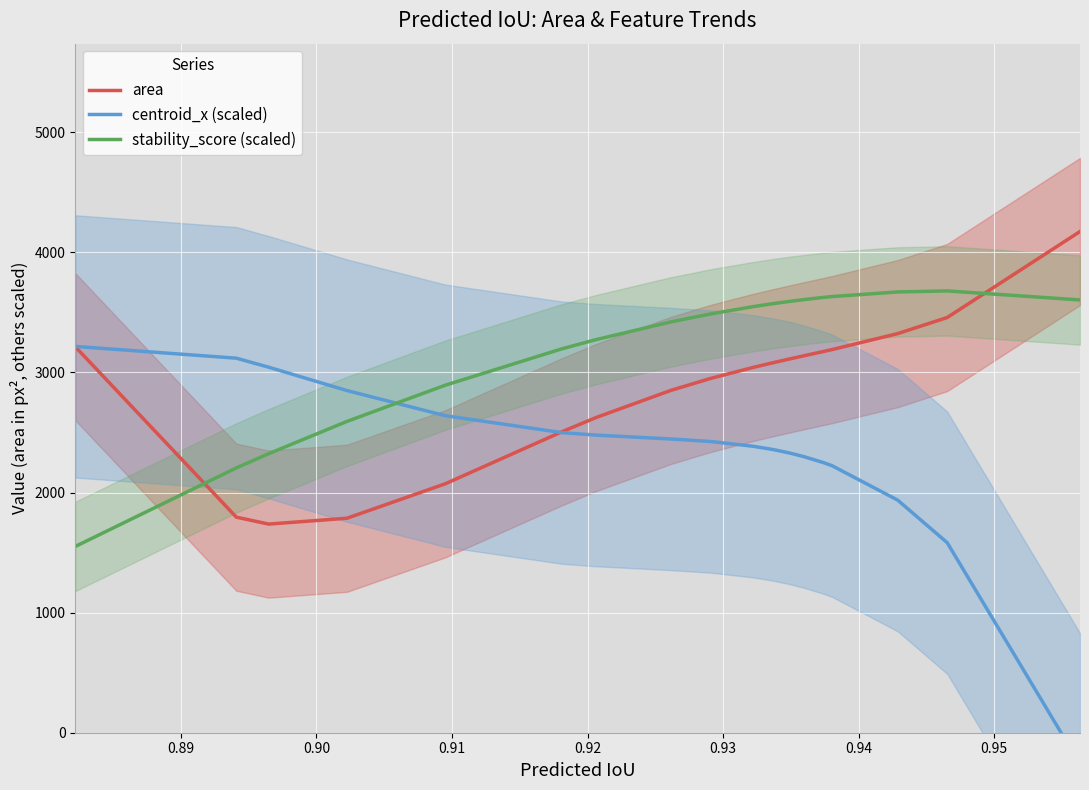

True or false: area and stability_score (scaled) cross at least once.

True